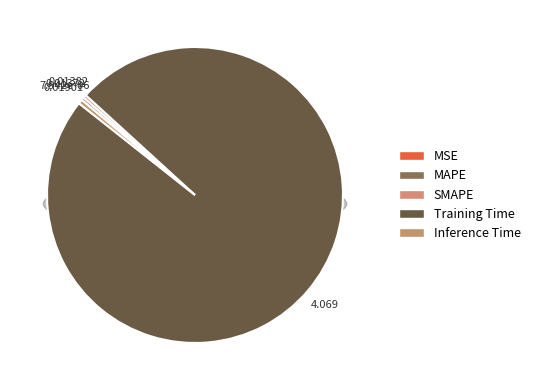

To the nearest percent, what is the difference between the largest and smallest slice percentages?

99%